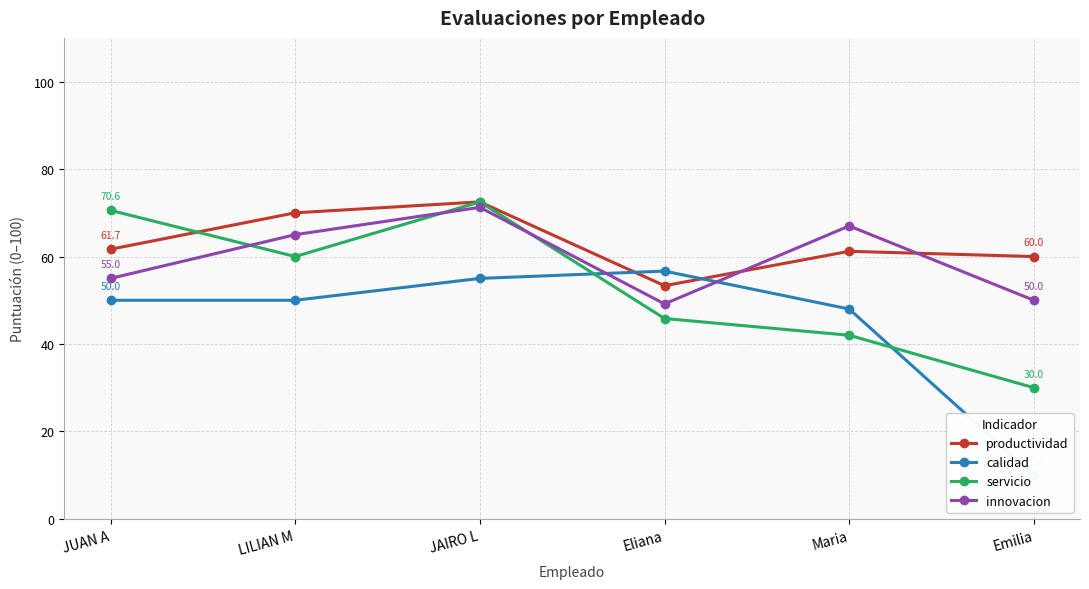

What is the label of the 6th point from the left?

Emilia